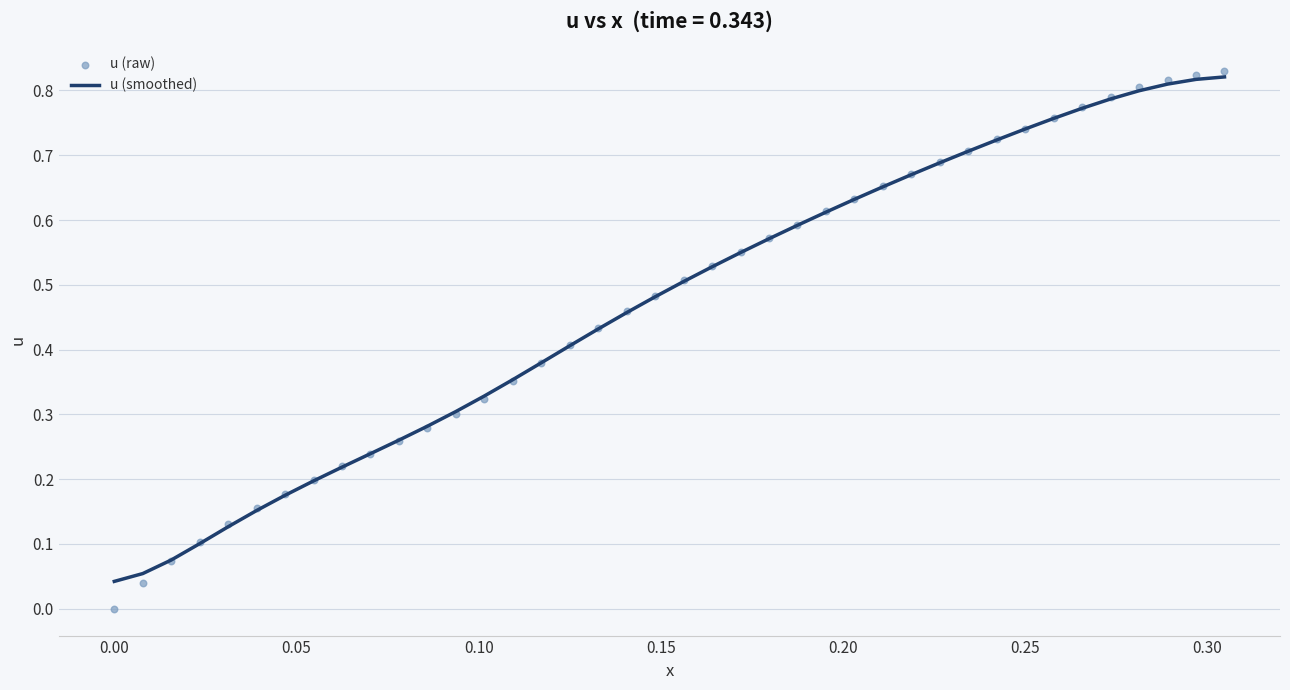

At how many categories does at least one series exceed 0?

40